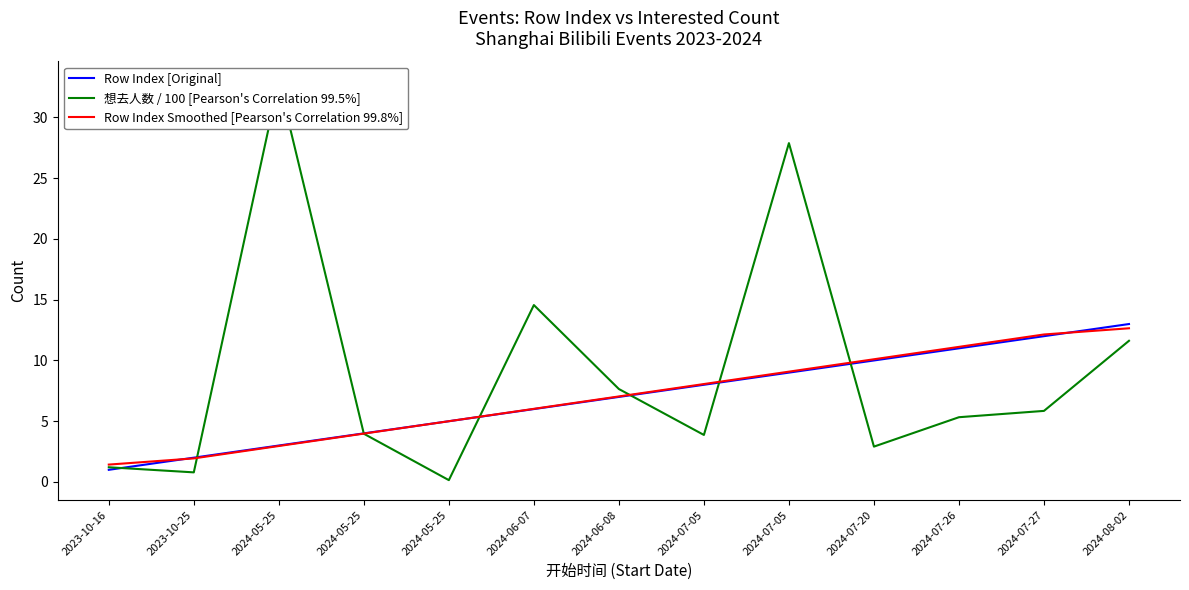

What is the difference between the Row Index Smoothed [Pearson's Correlation 99.8%] values at 2024-07-26 and 2023-10-25?

9.2